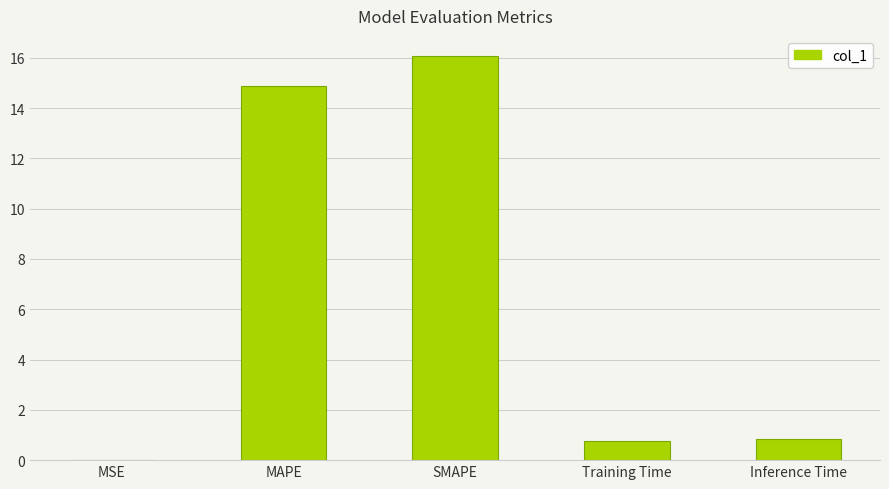

What is the average value?

6.5